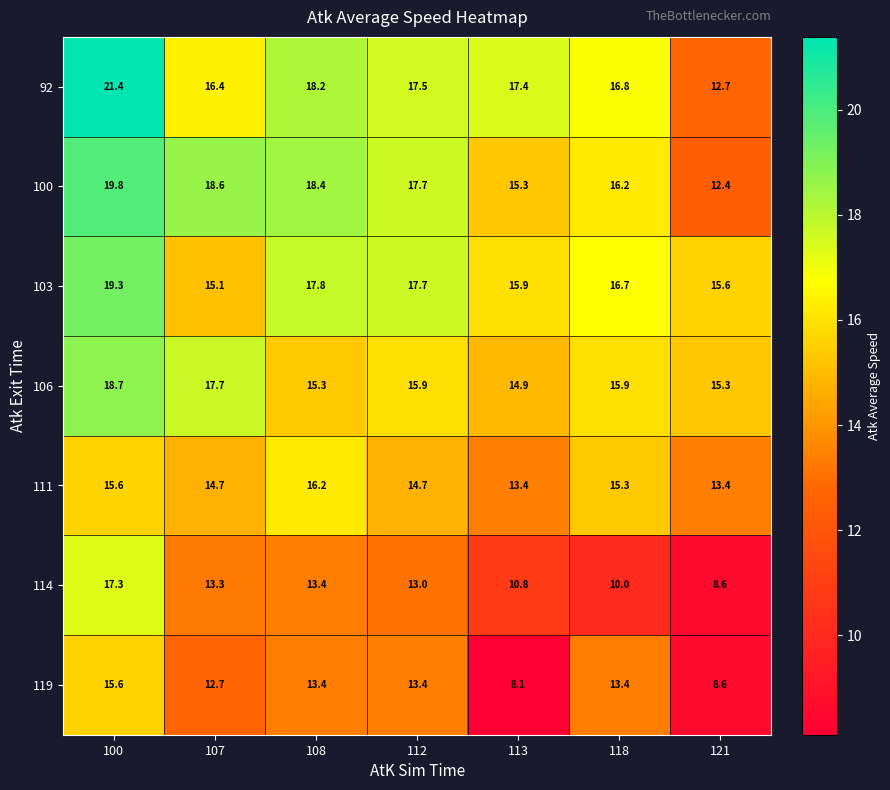

What is the difference between the highest and lowest values at 121?

7.0